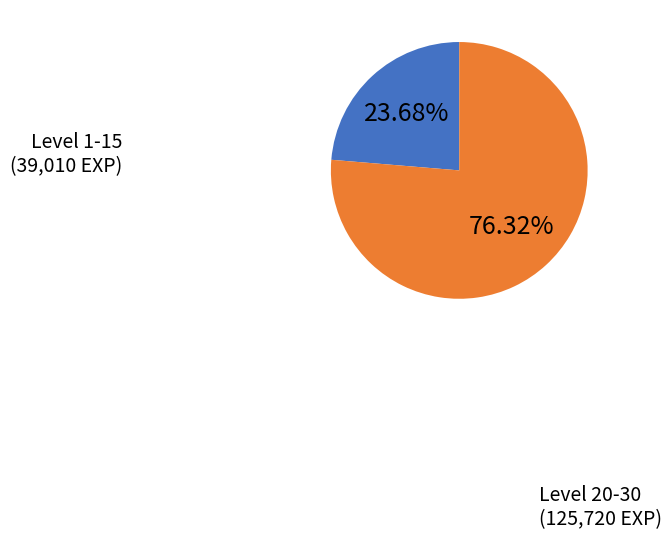

Is there any slice that represents more than half of the pie?

Yes